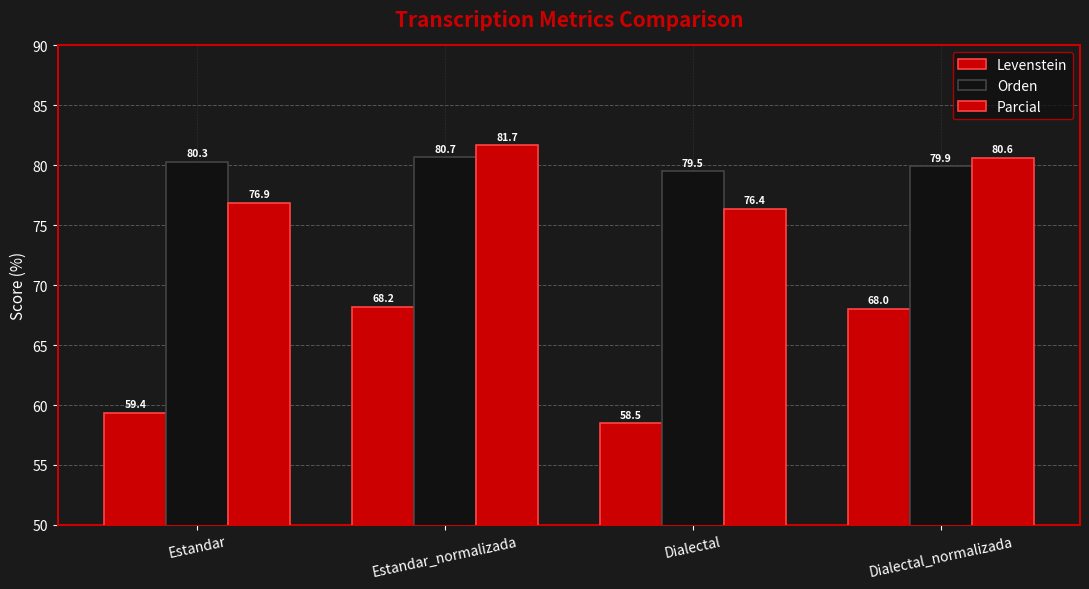

What is the greatest value displayed?

81.7